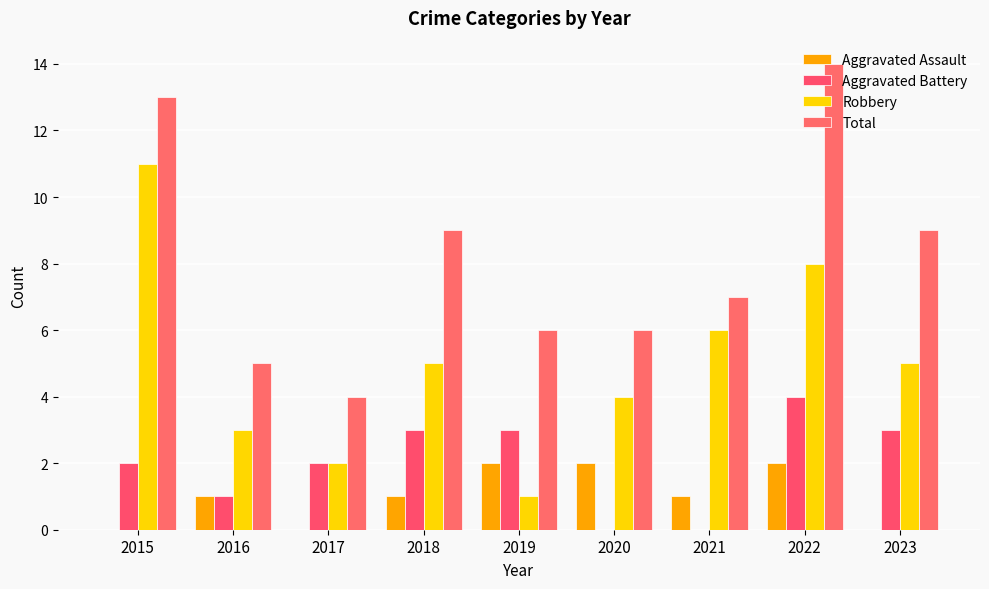

Reading left to right, what are all the values shown in this chart?

Aggravated Assault: 0	1	0	1	2	2	1	2	0
Aggravated Battery: 2	1	2	3	3	0	0	4	3
Robbery: 11	3	2	5	1	4	6	8	5
Total: 13	5	4	9	6	6	7	14	9